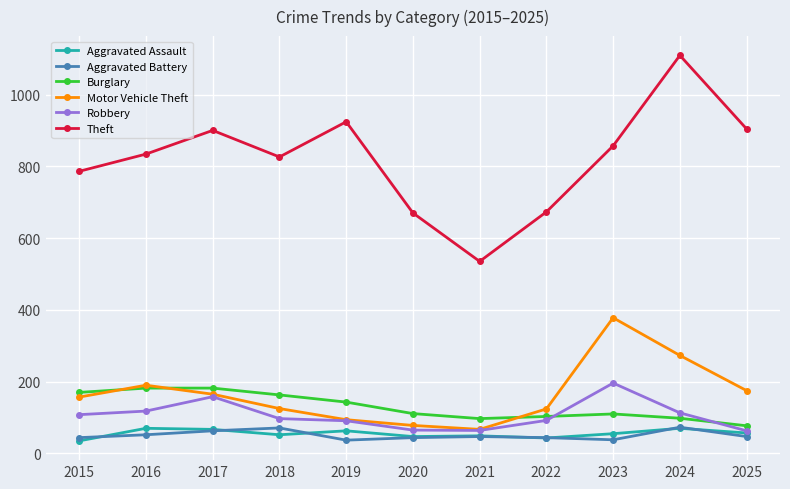

Where does the Burglary series first go above 111?

2015